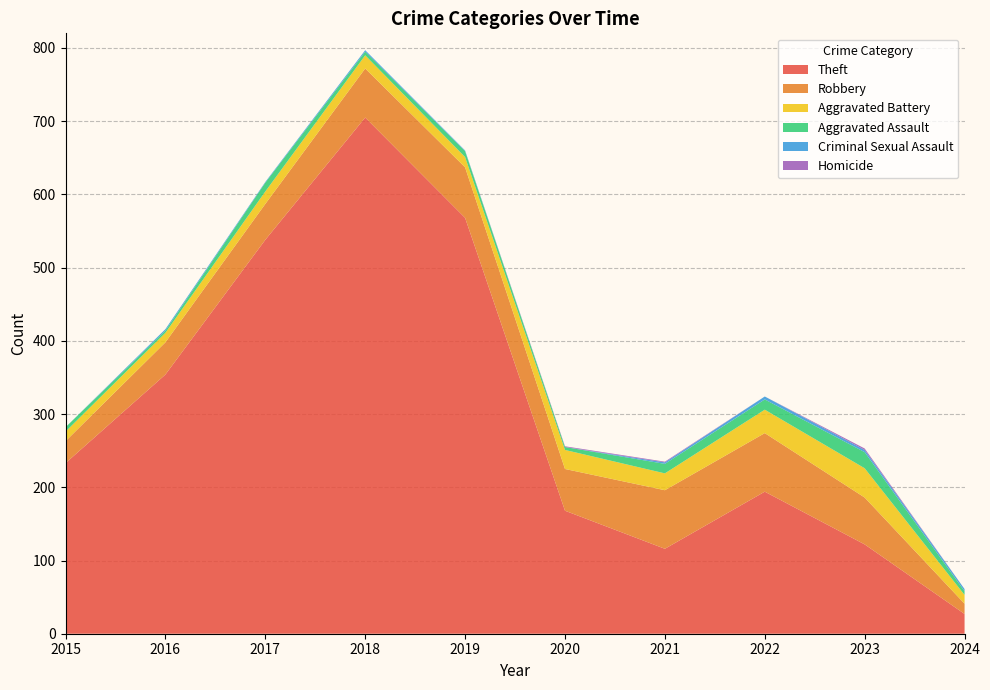

Reading left to right, what are all the values shown in this chart?

Theft: 233	354	538	705	568	168	116	194	122	27
Robbery: 30	44	49	67	69	57	80	80	64	14
Aggravated Battery: 13	13	17	18	14	26	23	32	40	12
Aggravated Assault: 6	3	12	5	8	4	13	14	22	5
Criminal Sexual Assault: 0	2	1	2	1	0	2	4	3	3
Homicide: 0	0	0	0	0	1	1	0	2	0